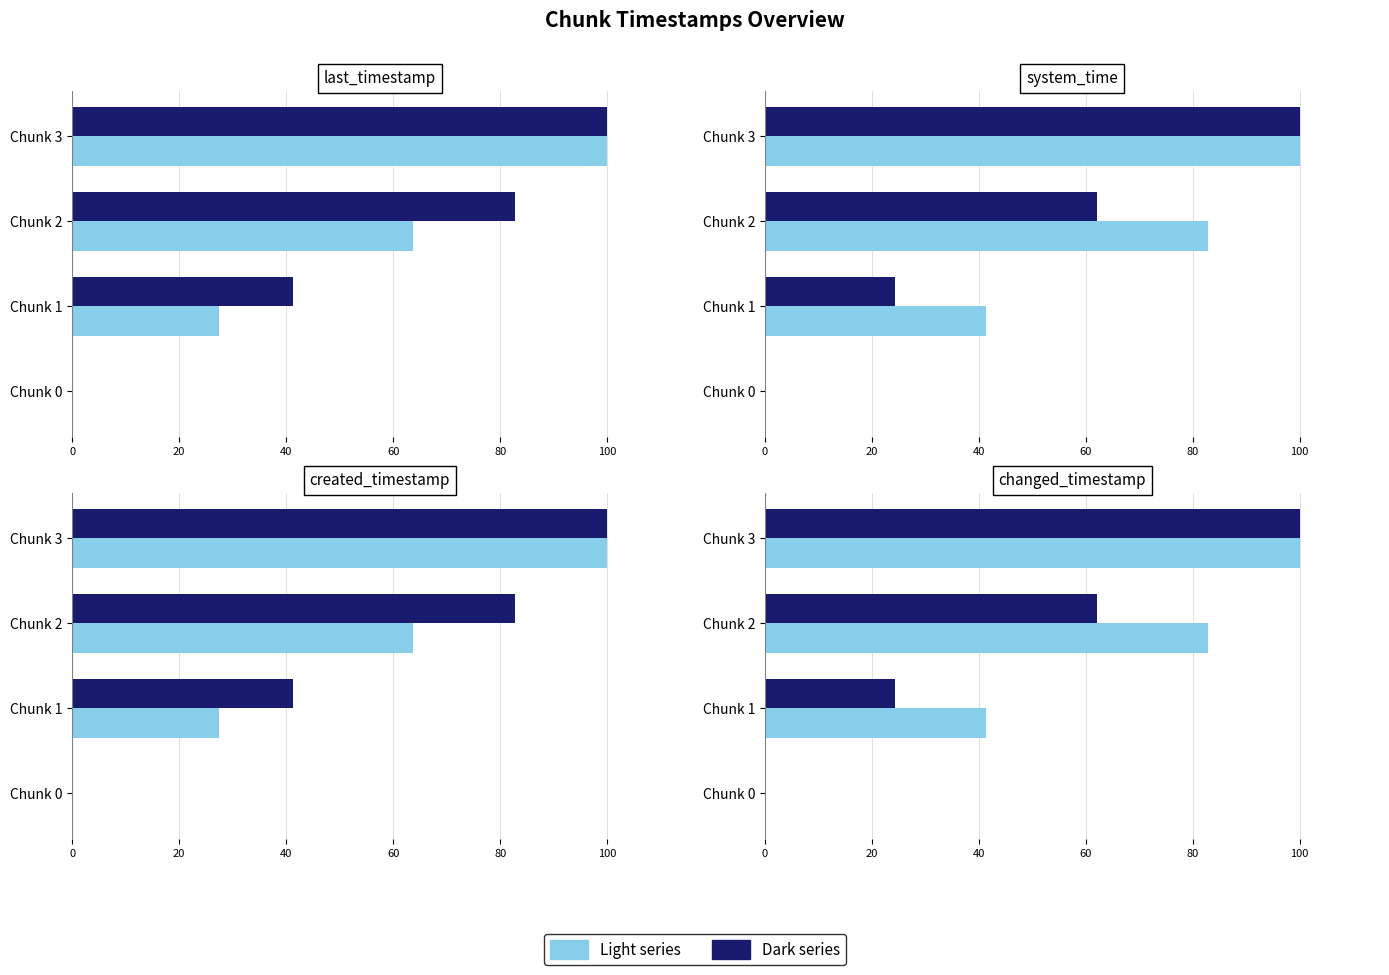

What is the maximum value shown in the chart?

100.0